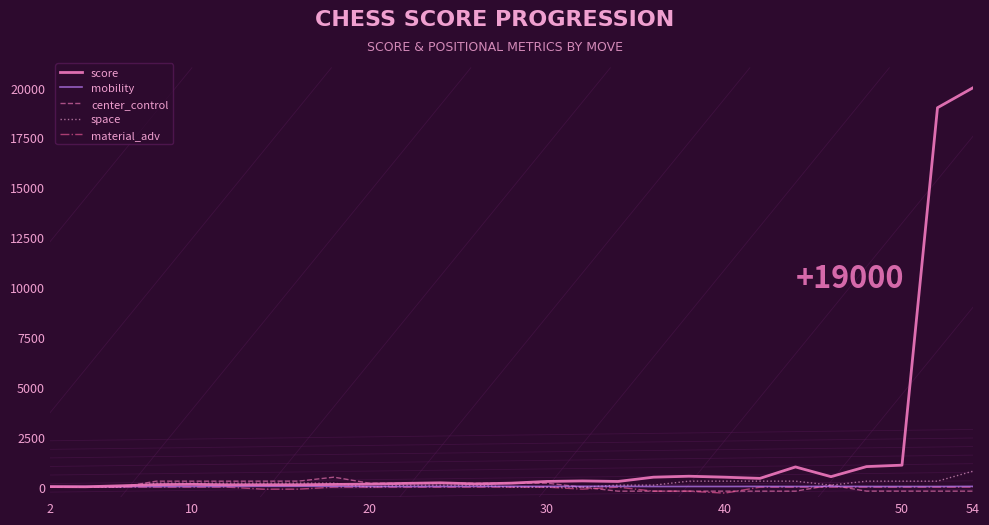

Which series ends up on top after the final intersection of center_control and score?

score